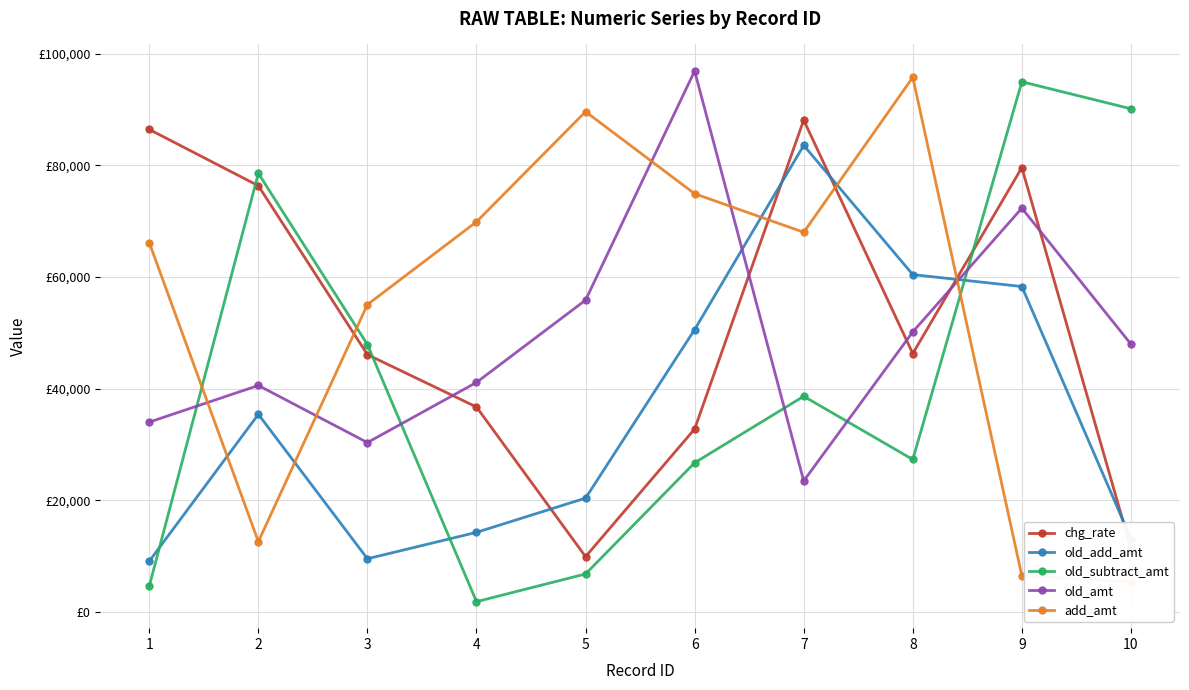

Which series has the largest range (max minus min)?

old_subtract_amt